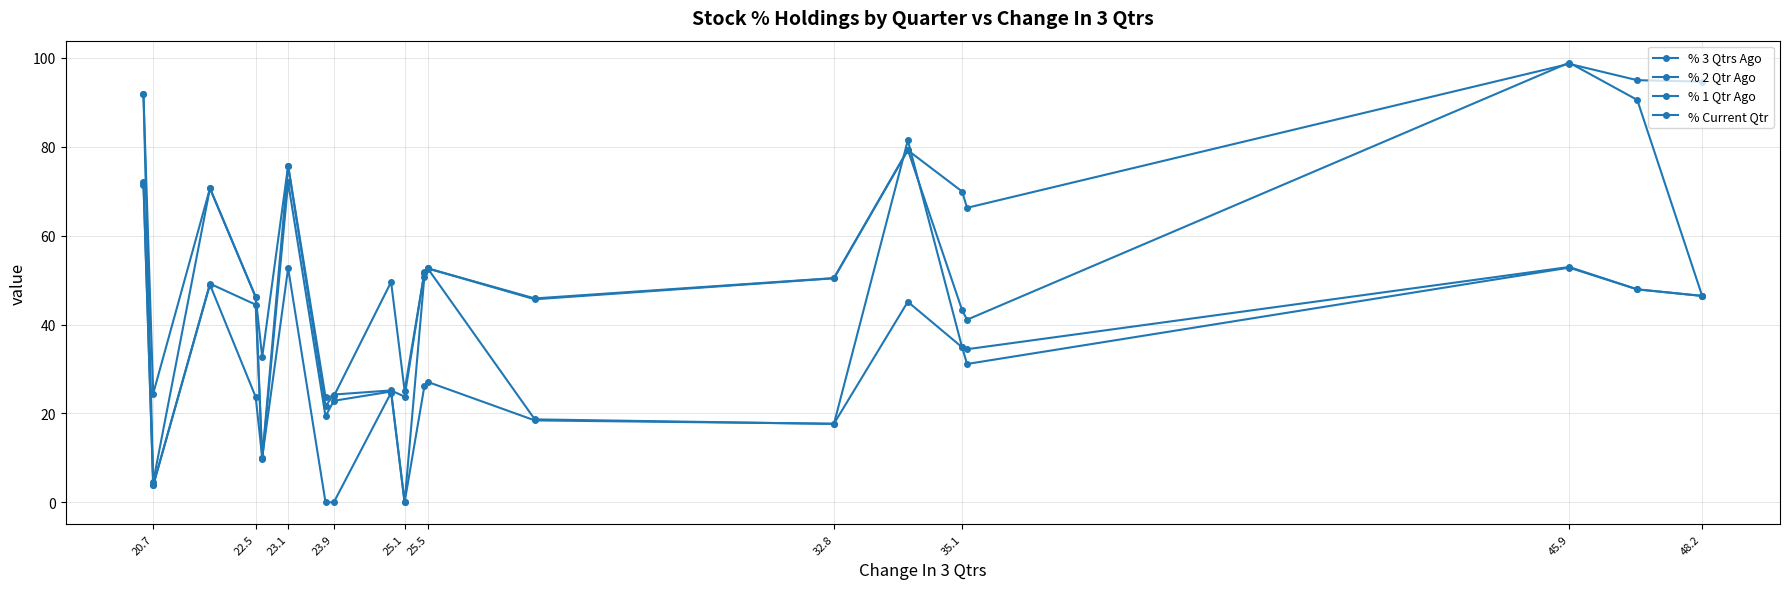

Count the number of data series in this chart.

4